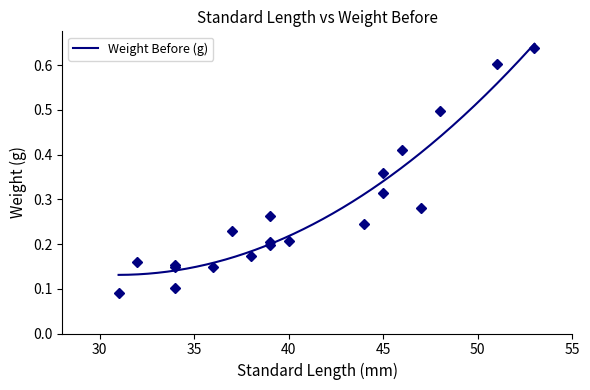

Between 9 and 13, which is larger?

13